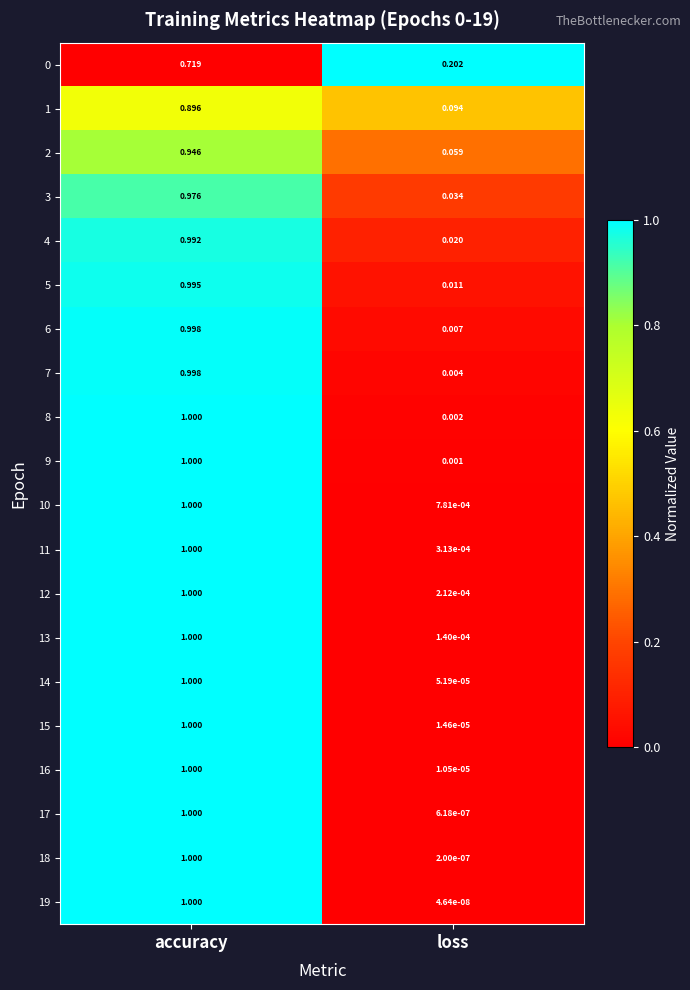

Where is 15 nearest to the value 0?

loss